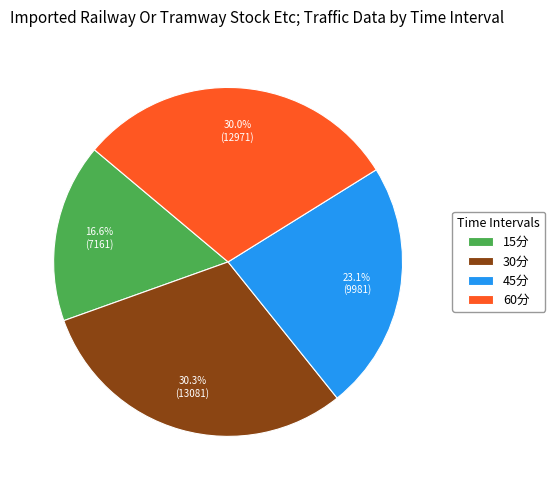

Does any single category account for the majority?

No